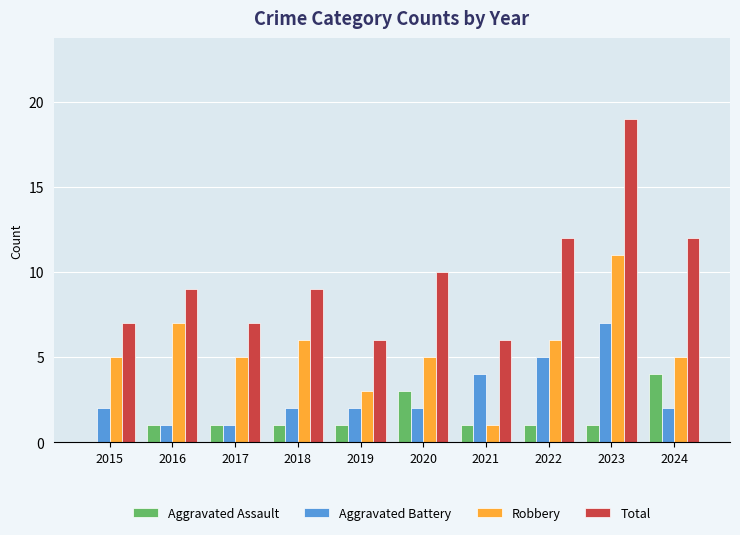

What is the sum of the Total values at 2015 and 2020?

17